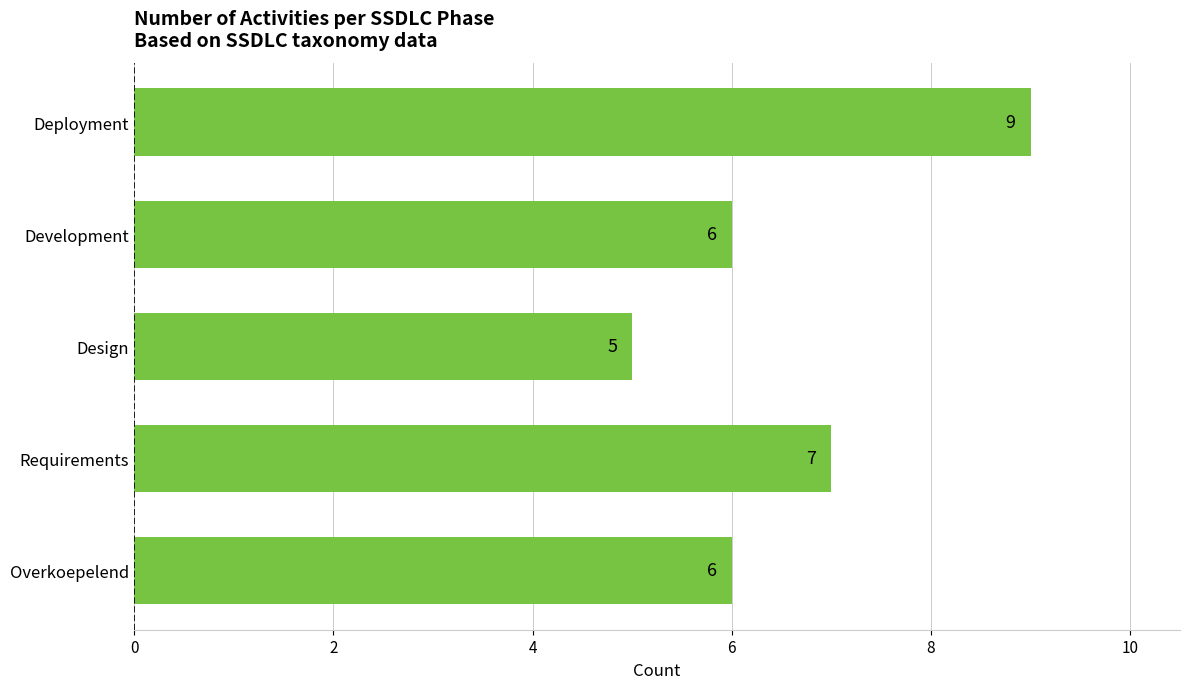

What is the ratio of the value at Overkoepelend to the value at Requirements?

0.9